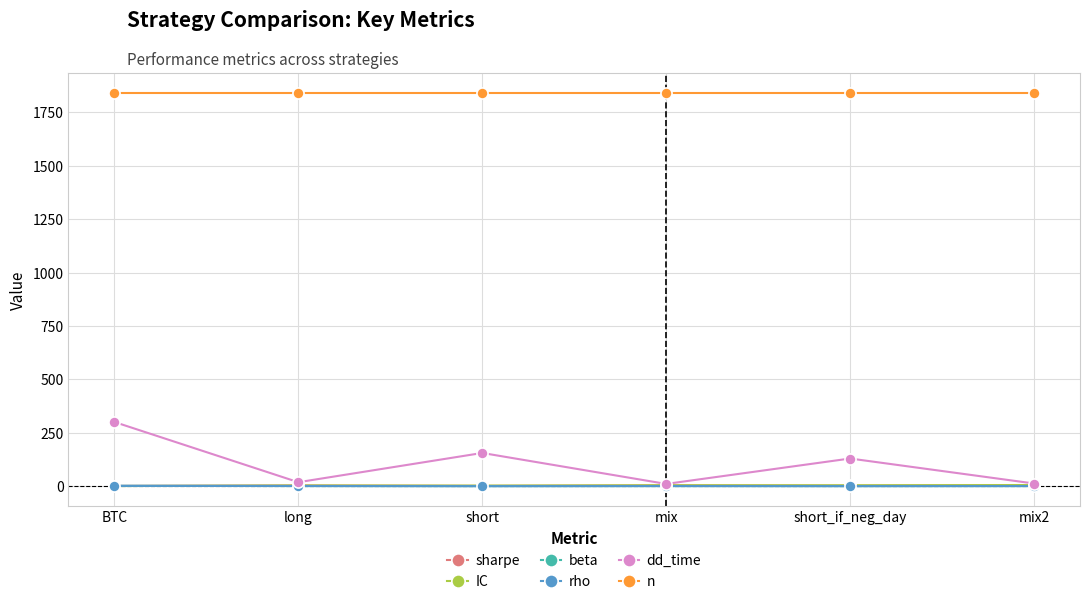

Which series has the widest spread of values?

dd_time